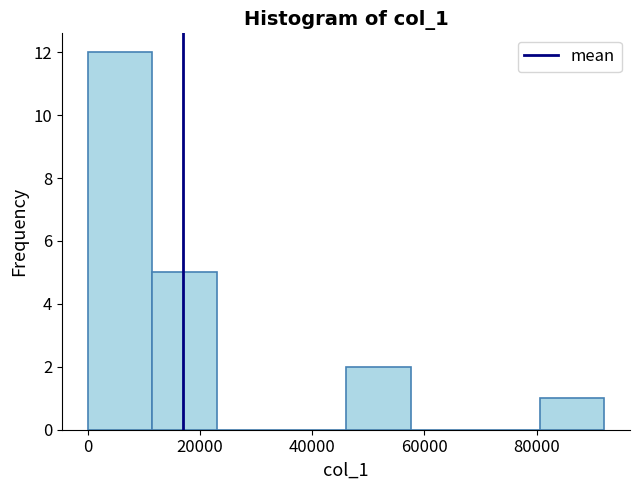

What is the height of the bar covering 0 to 12000 on the x-axis? Neither the bar edges nor the heights are printed on the chart, so give them approximately, as read against the axes.

12